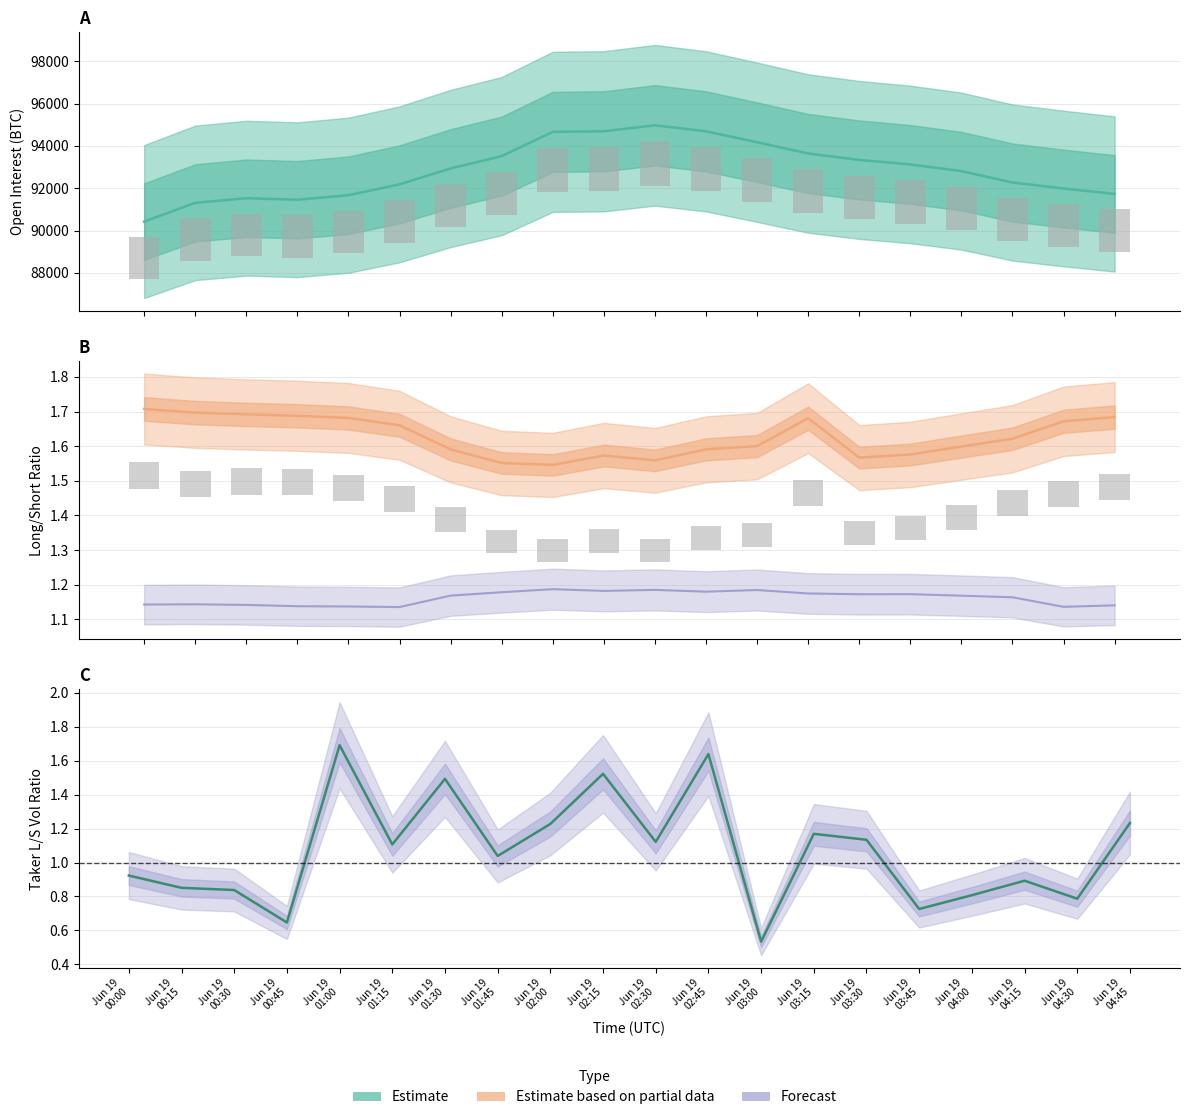

True or false: sum_taker_long_short_vol_ratio has a value of 0.9 at Jun 19
00:00.

True